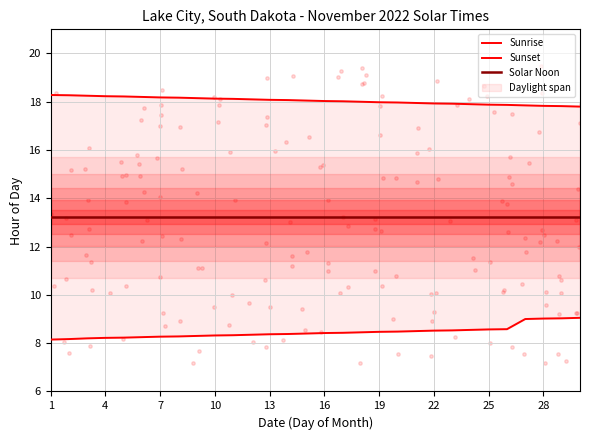

Is the value of Solar Noon at 22 greater than the value of Sunset at 21?

No